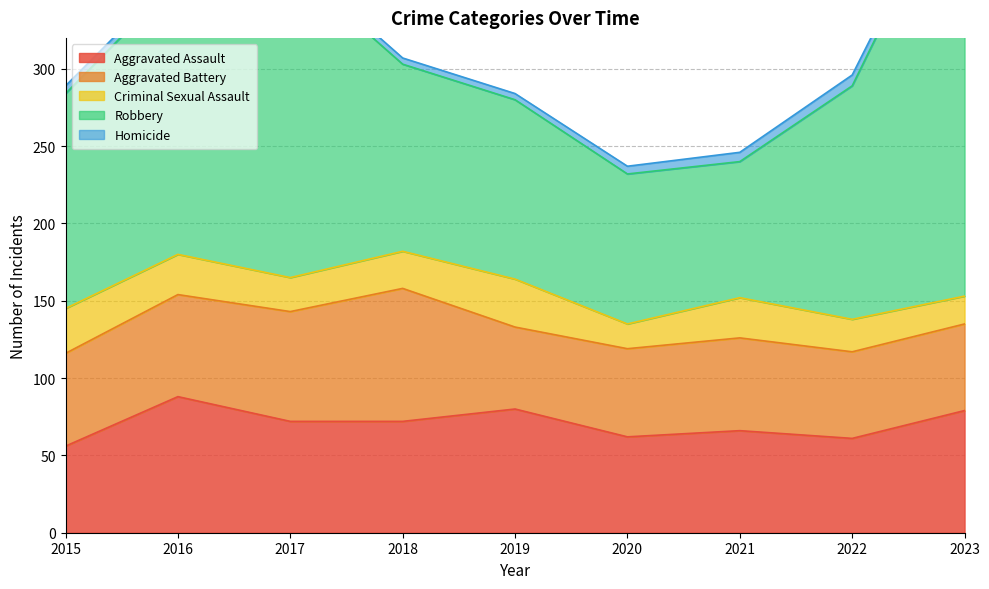

What is the sum of the Aggravated Battery values at 2016 and 2020?

123